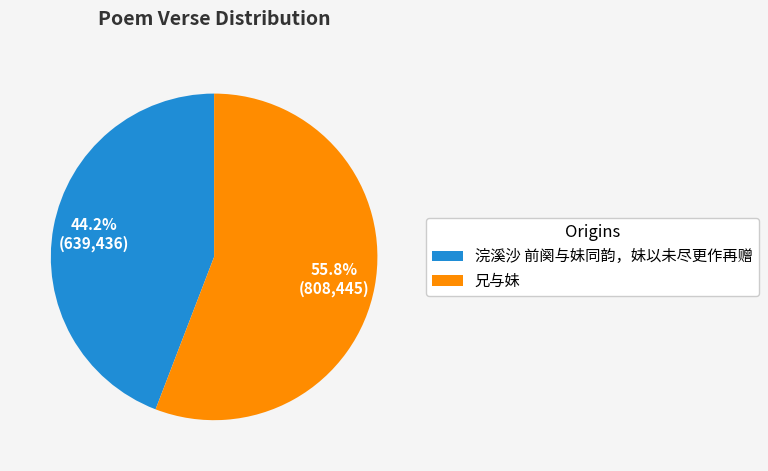

Is it true that 浣溪沙 前阕与妹同韵，妹以未尽更作再赠 is 44% of the pie?

True